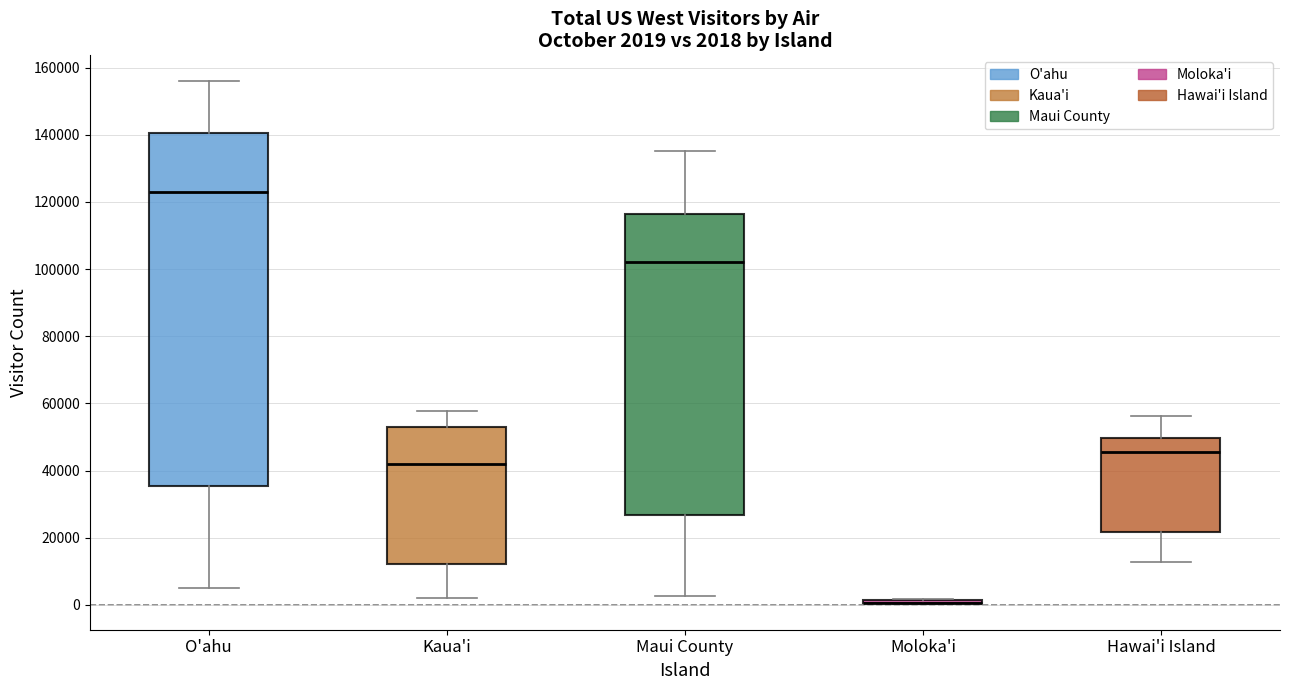

Comparing the boxes themselves (not the whiskers), which one is the tallest?

O'ahu